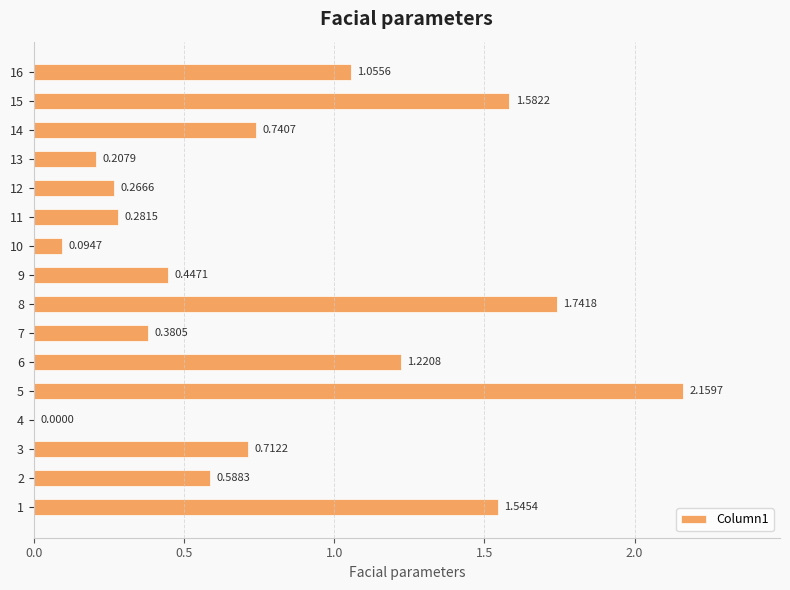

What is the sum of all values?

13.0